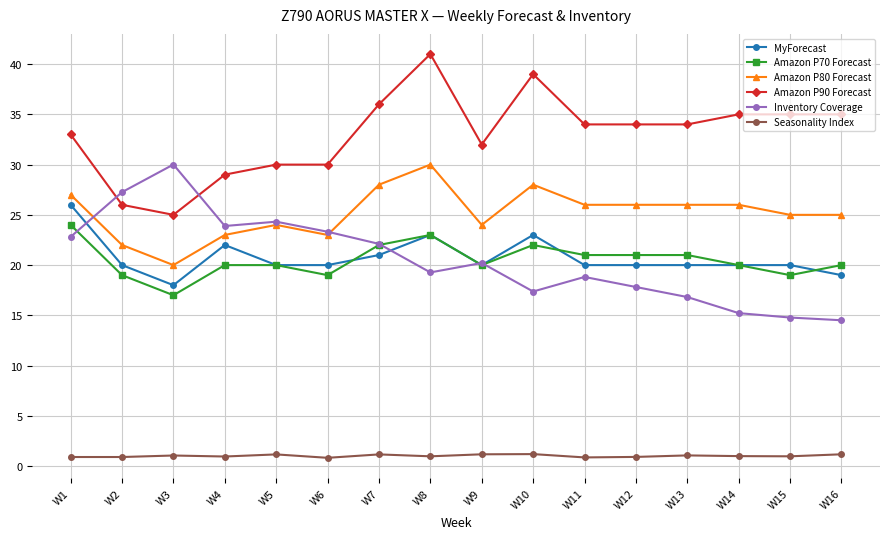

What are all the series names shown in the legend?

MyForecast, Amazon P70 Forecast, Amazon P80 Forecast, Amazon P90 Forecast, Inventory Coverage, Seasonality Index